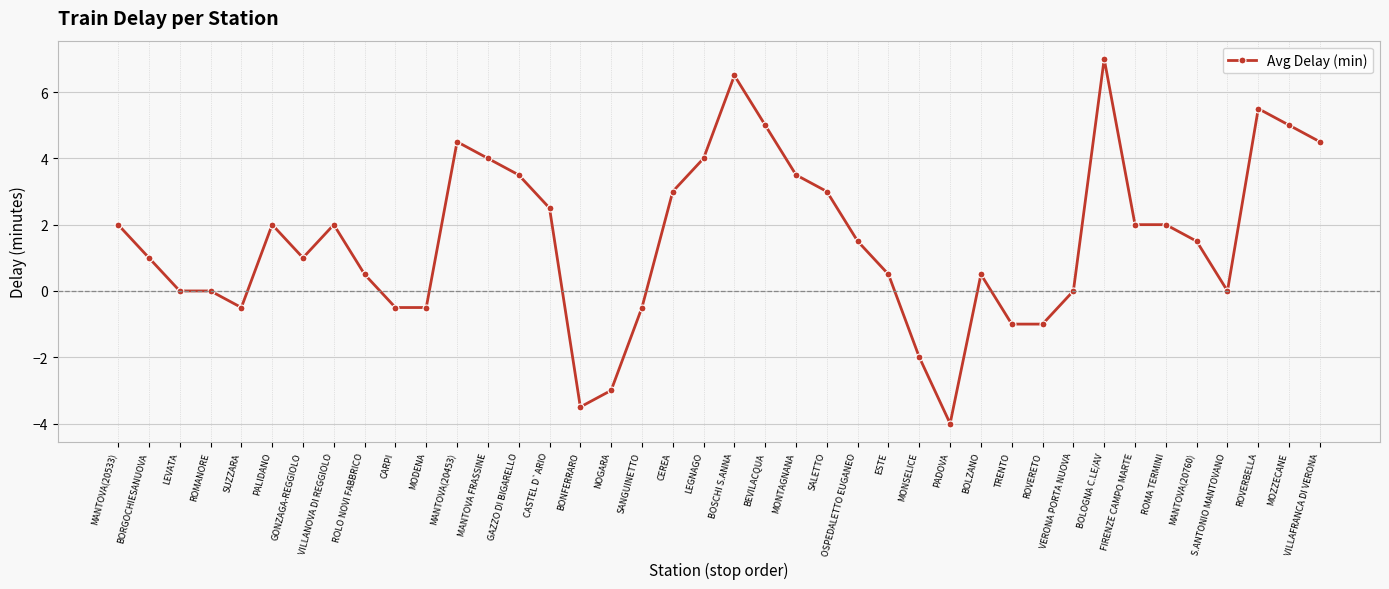

Reading left to right, list all the values displayed in this chart.

2.0	1.0	0.0	0.0	-0.5	2.0	1.0	2.0	0.5	-0.5	-0.5	4.5	4.0	3.5	2.5	-3.5	-3.0	-0.5	3.0	4.0	6.5	5.0	3.5	3.0	1.5	0.5	-2.0	-4.0	0.5	-1.0	-1.0	0.0	7.0	2.0	2.0	1.5	0.0	5.5	5.0	4.5